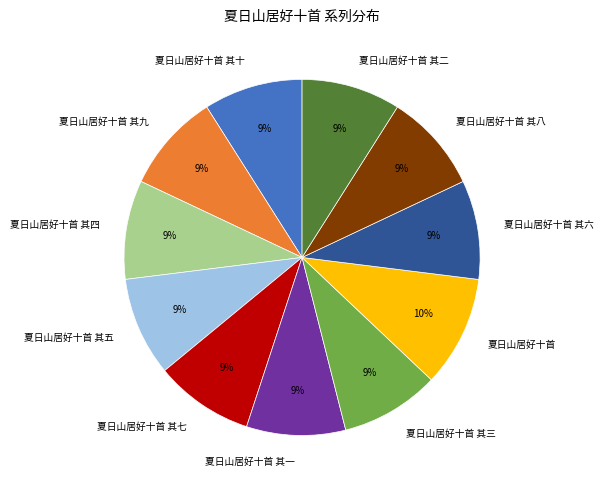

How many slices are in this pie chart?

11